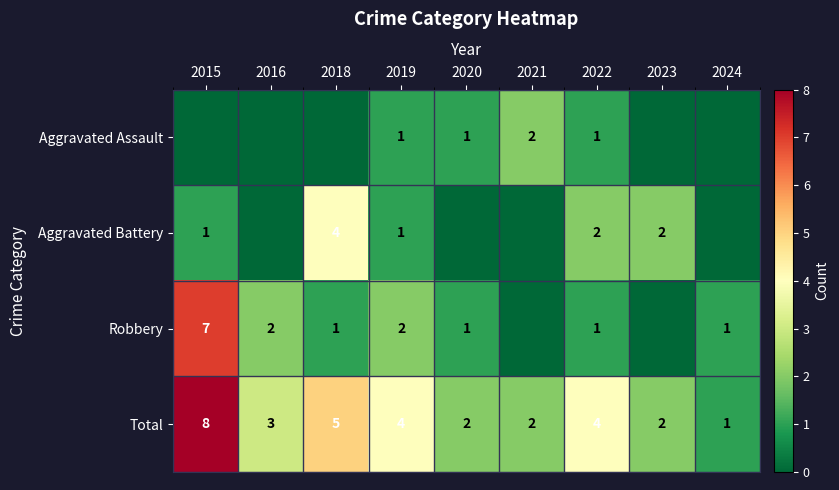

True or false: Aggravated Assault has a value of 1 at 2019.

True